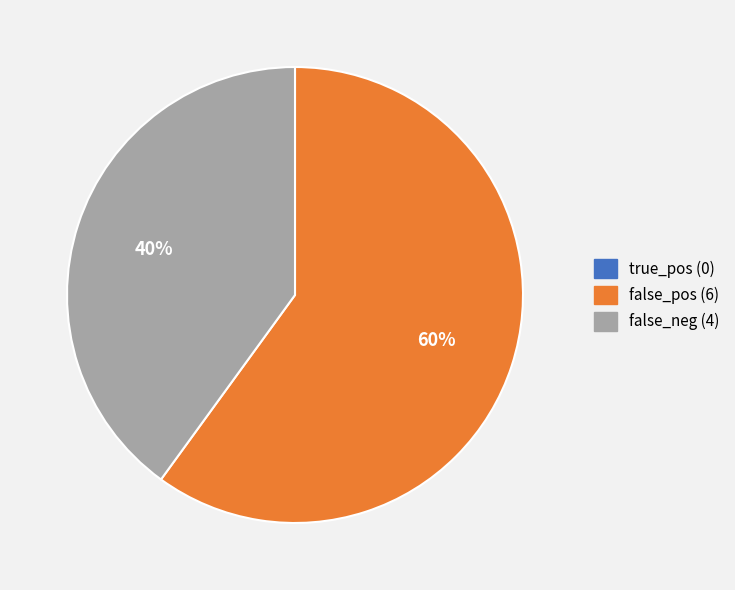

Does any single category account for the majority?

Yes